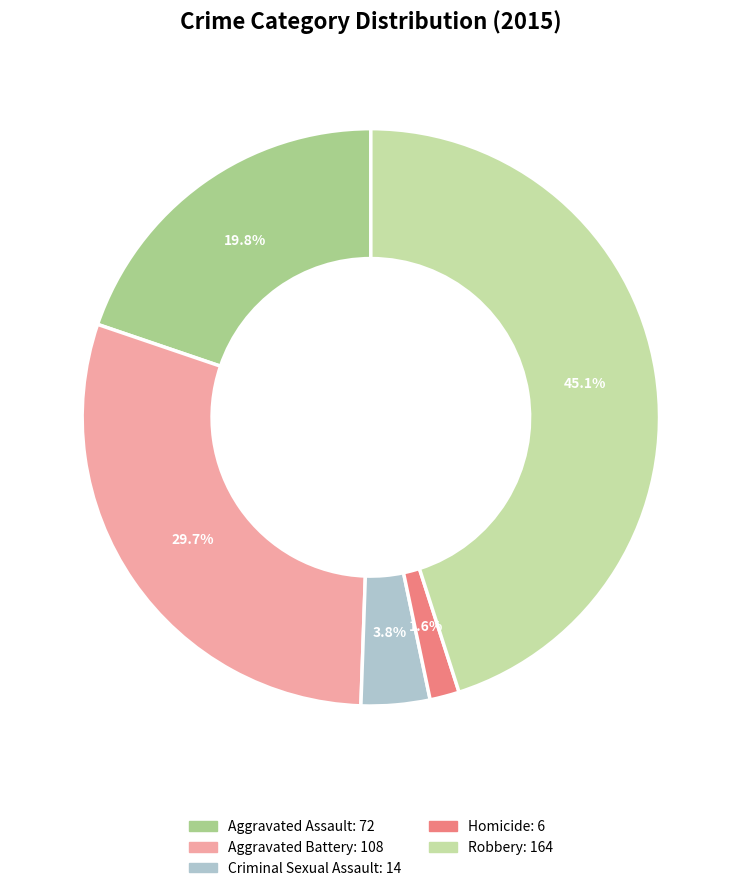

What is the ratio of the value at Aggravated Battery to the value at Aggravated Assault?

1.5